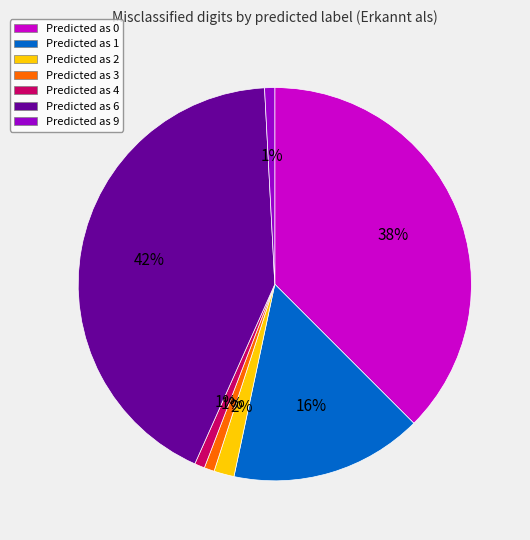

Does any single category account for the majority?

No